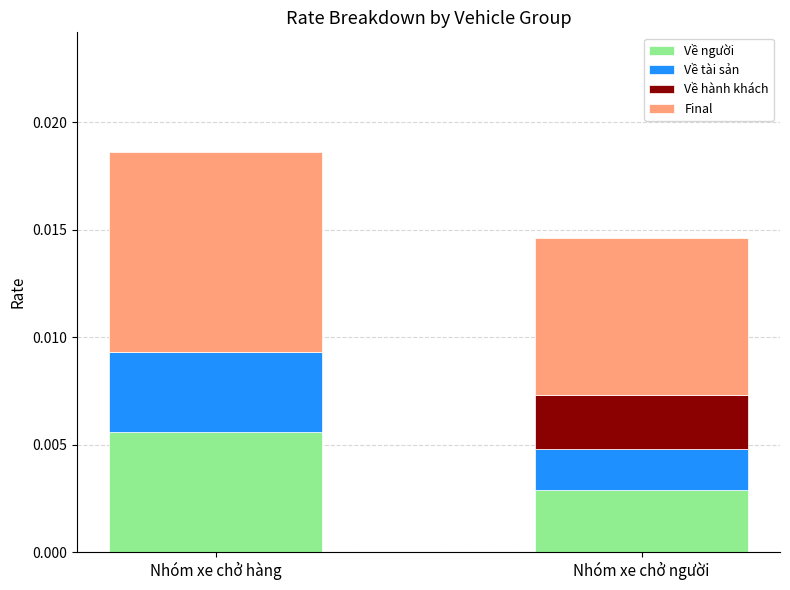

True or false: Về người has a value of 0.0 at Nhóm xe chở người.

True